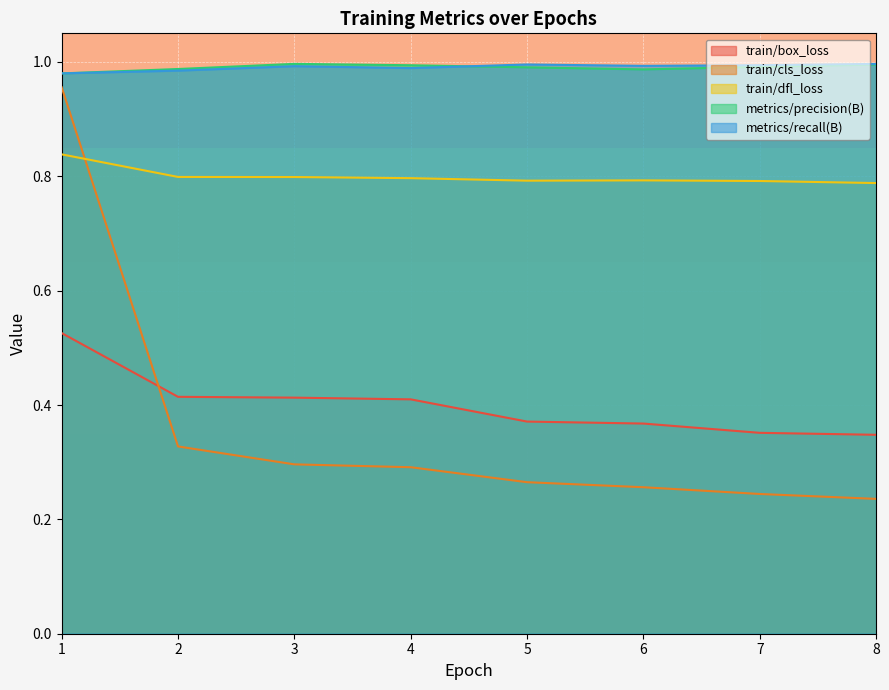

What is the value of the train/dfl_loss point at the 4th from the left?

0.8